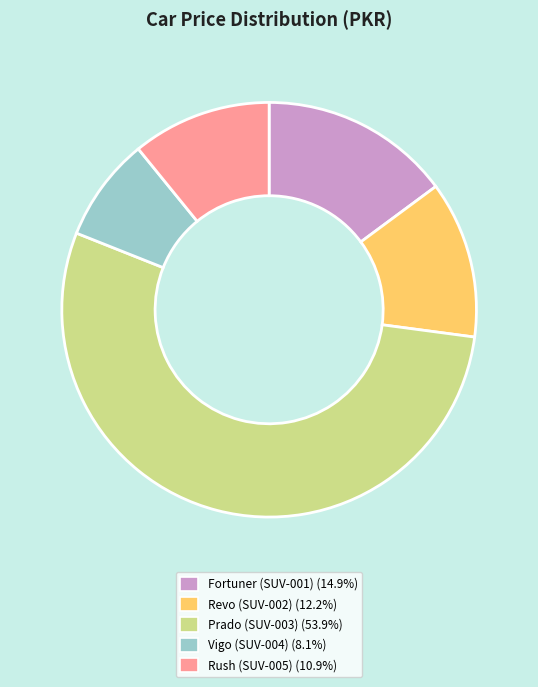

How many segments does this pie chart have?

5